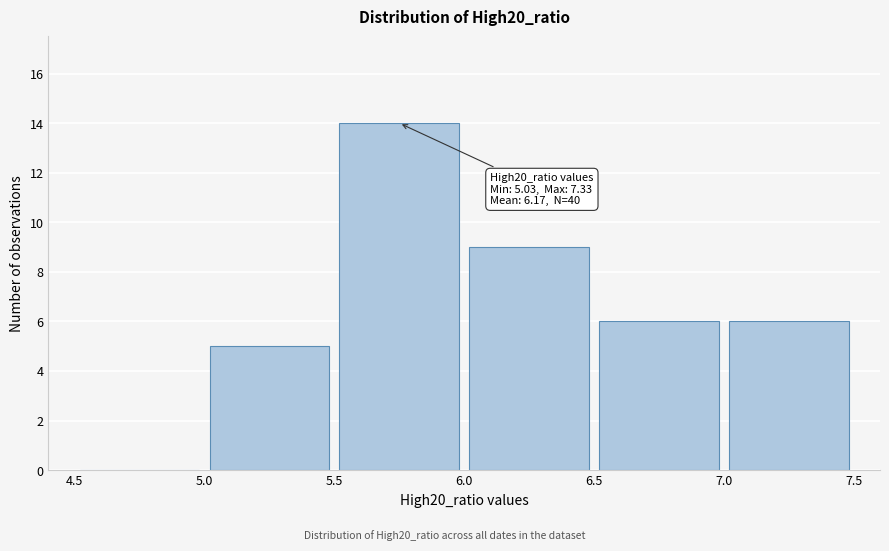

Which range on the x-axis has the tallest bar?

5.5 to 6.0